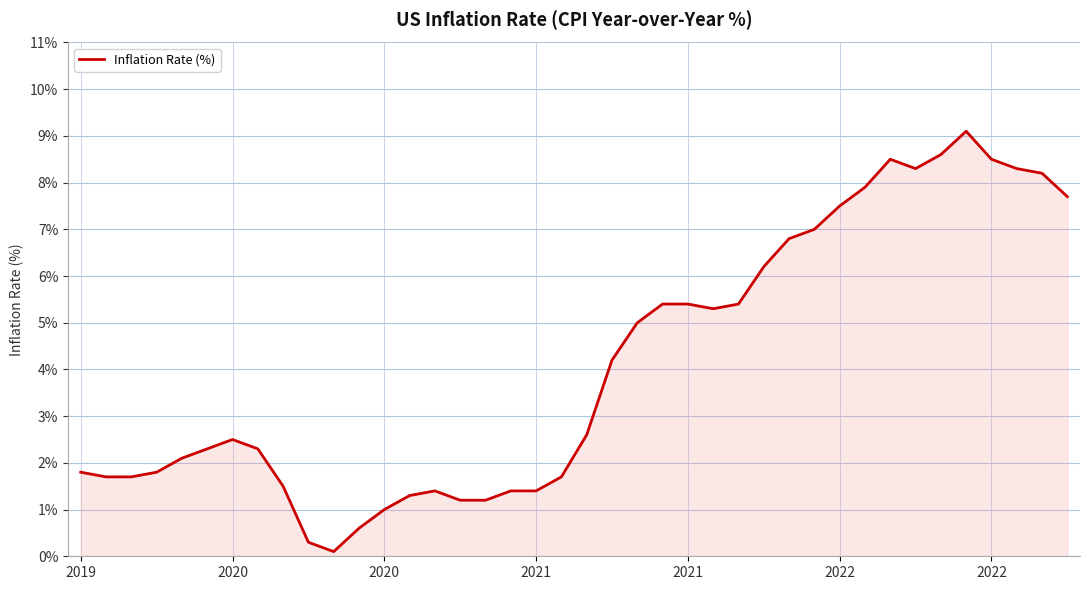

How many lines are shown in the chart?

1